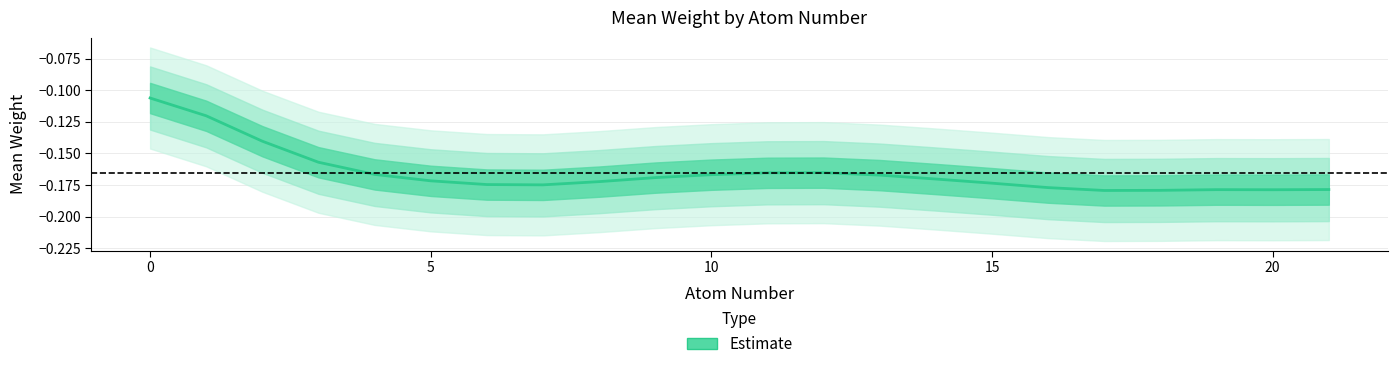

Reading right to left, what are all the values shown in this chart?

-0.2	-0.2	-0.2	-0.2	-0.2	-0.2	-0.2	-0.2	-0.2	-0.2	-0.2	-0.2	-0.2	-0.2	-0.2	-0.2	-0.2	-0.2	-0.2	-0.1	-0.1	-0.1